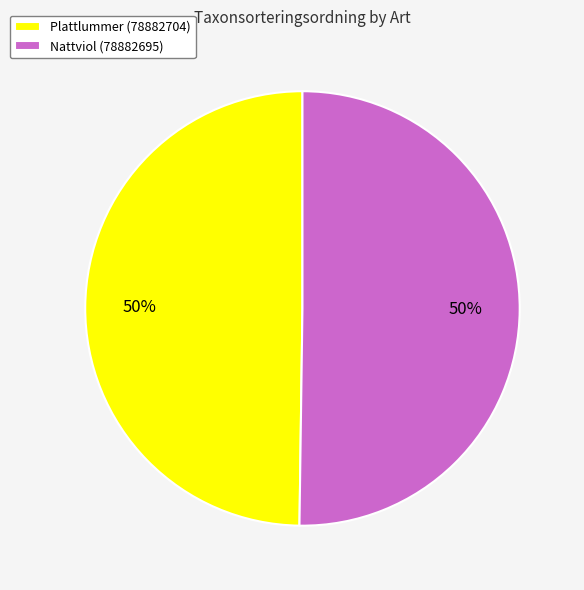

Count the number of slices in the pie.

2